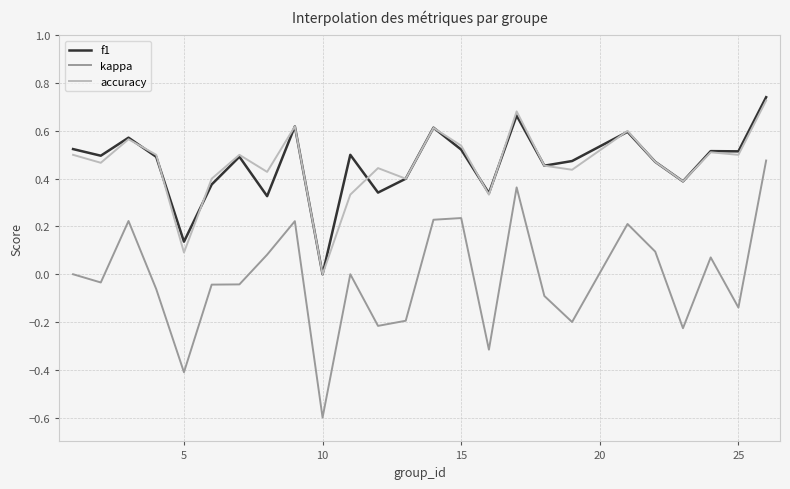

What is the smallest value displayed?

-0.6